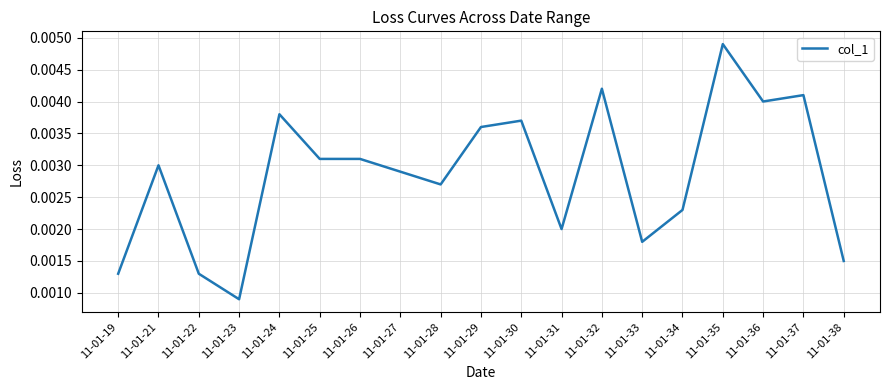

Which category has the lowest value across all series?

11-01-23